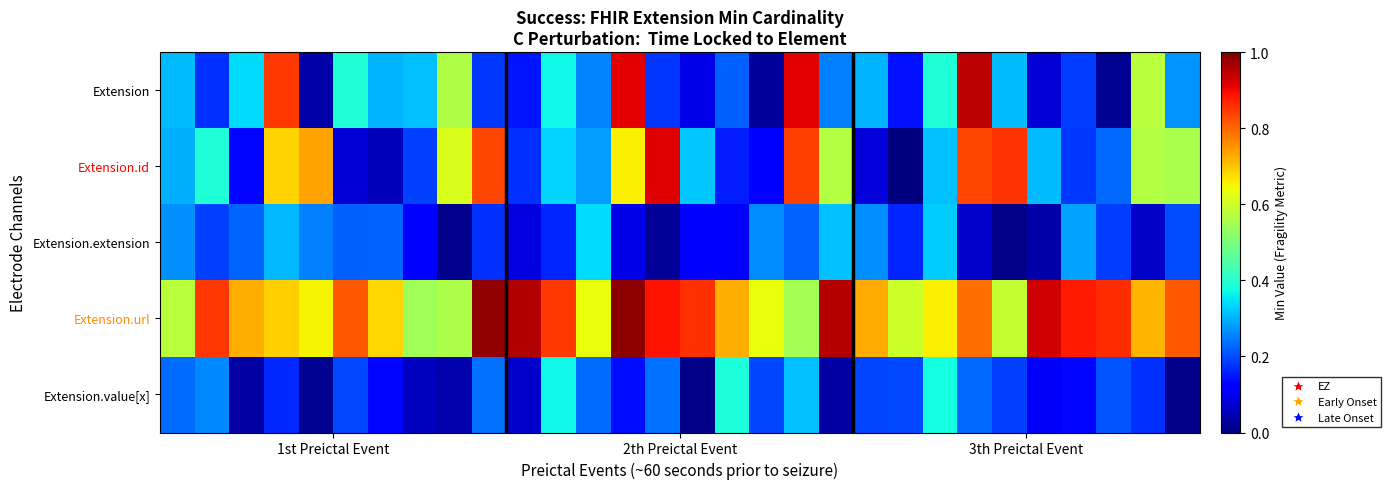

Reading left to right, transcribe all the data shown in this chart.

Extension: 0.3	0.2	0.3	0.8	0.0	0.4	0.3	0.3	0.6	0.2	0.1	0.4	0.3	0.9	0.2	0.1	0.2	0.0	0.9	0.3	0.3	0.1	0.4	0.9	0.3	0.1	0.2	0.0	0.6	0.3
Extension.id: 0.3	0.4	0.1	0.7	0.7	0.1	0.1	0.2	0.6	0.8	0.2	0.3	0.3	0.7	0.9	0.3	0.2	0.1	0.8	0.6	0.1	0.0	0.3	0.8	0.9	0.3	0.2	0.2	0.6	0.6
Extension.extension: 0.3	0.2	0.2	0.3	0.3	0.2	0.2	0.1	0.0	0.2	0.1	0.2	0.3	0.1	0.0	0.1	0.1	0.3	0.2	0.3	0.3	0.2	0.3	0.1	0.0	0.0	0.3	0.2	0.1	0.2
Extension.url: 0.6	0.8	0.7	0.7	0.7	0.8	0.7	0.5	0.6	1.0	1.0	0.8	0.6	1.0	0.9	0.9	0.7	0.6	0.5	1.0	0.7	0.6	0.7	0.8	0.6	0.9	0.9	0.9	0.7	0.8
Extension.value[x]: 0.2	0.3	0.0	0.2	0.0	0.2	0.1	0.1	0.0	0.2	0.1	0.4	0.2	0.1	0.2	0.0	0.4	0.2	0.3	0.0	0.2	0.2	0.4	0.2	0.2	0.1	0.1	0.2	0.2	0.0